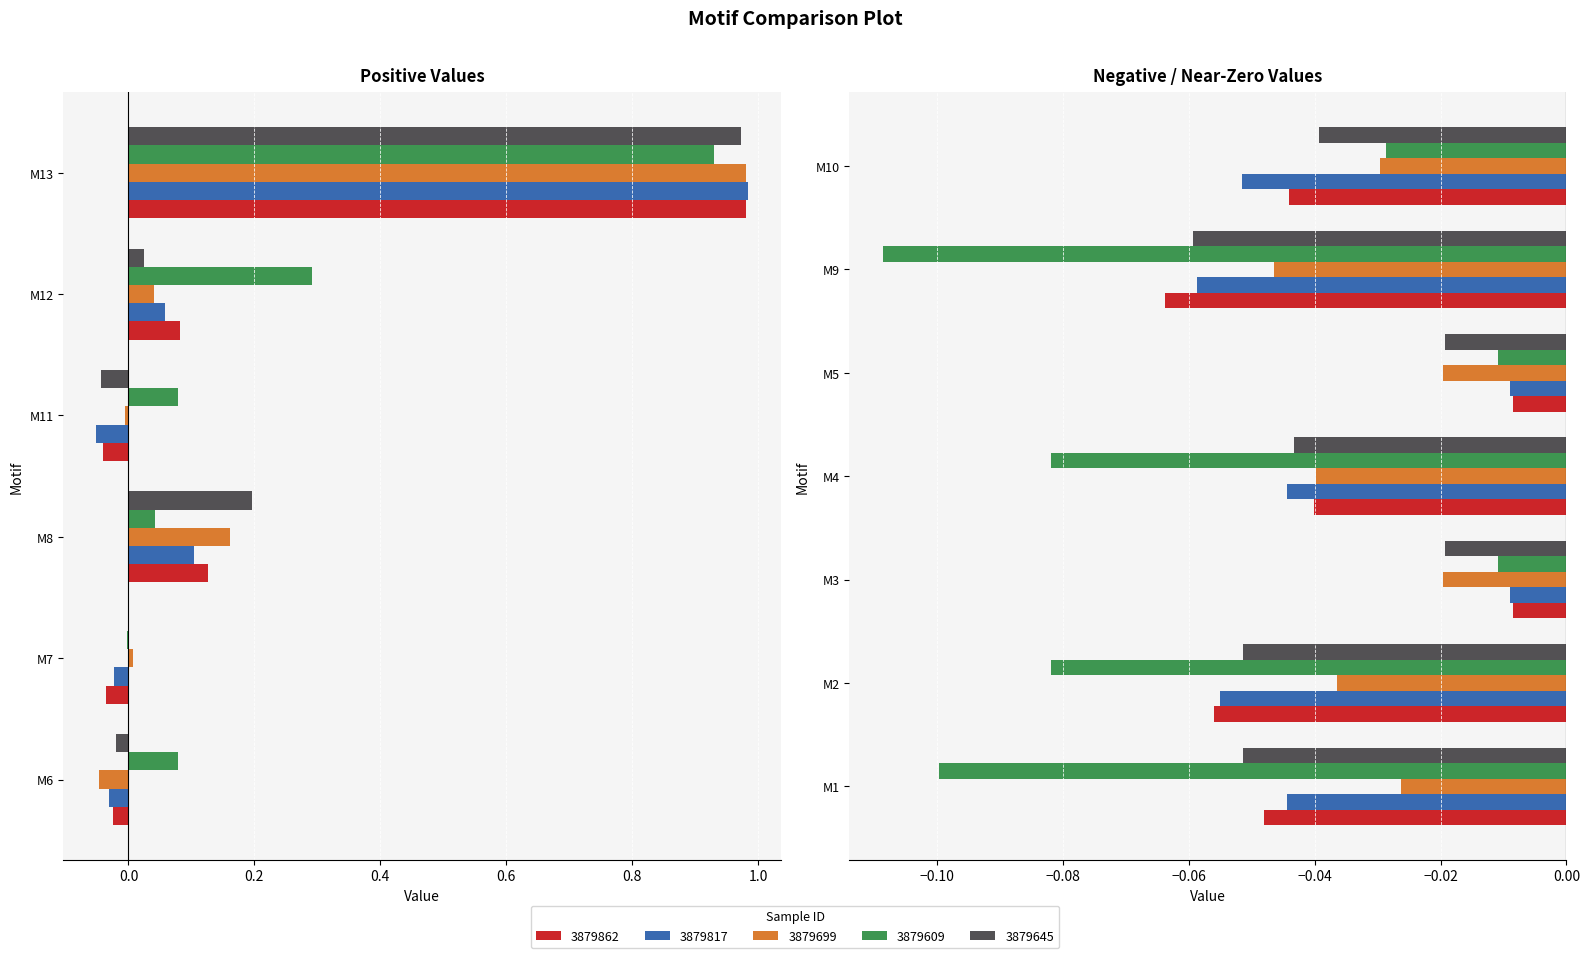

At which category is the sum across all series the highest?

M13